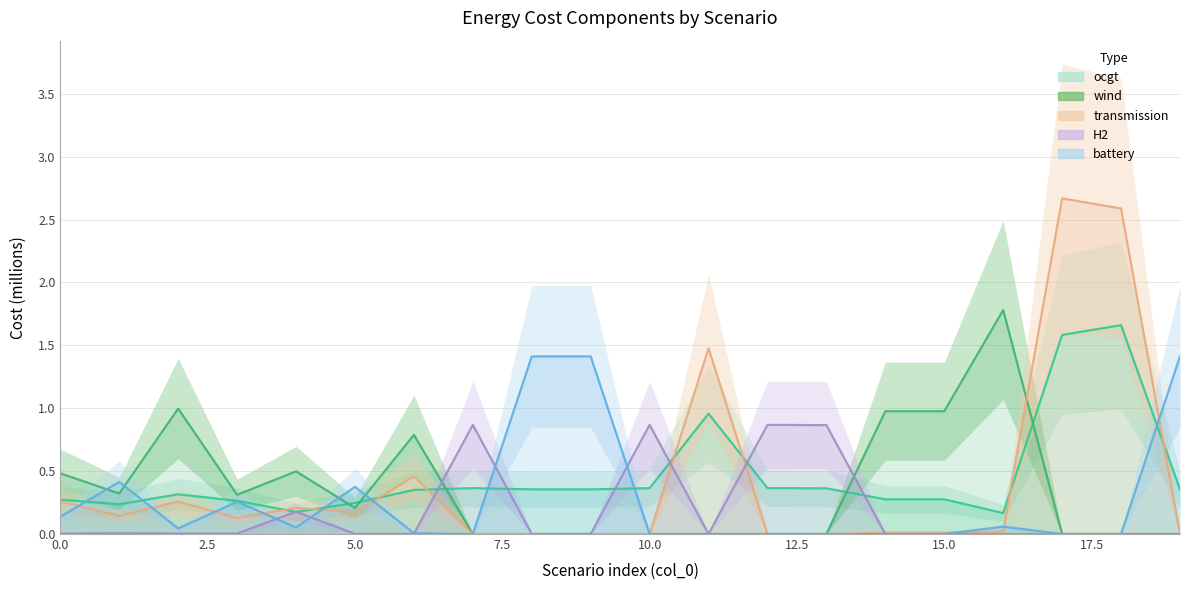

Reading left to right, transcribe all the data shown in this chart.

ocgt: 0.3	0.2	0.3	0.3	0.2	0.2	0.4	0.4	0.4	0.4	0.4	1.0	0.4	0.4	0.3	0.3	0.2	1.6	1.7	0.4
wind: 0.5	0.3	1.0	0.3	0.5	0.2	0.8	0.0	0.0	0.0	0.0	0.0	0.0	0.0	1.0	1.0	1.8	0.0	0.0	0.0
transmission: 0.3	0.1	0.3	0.1	0.2	0.2	0.5	0.0	0.0	0.0	0.0	1.5	0.0	0.0	0.0	0.0	0.0	2.7	2.6	0.0
H2: 0.0	0.0	0.0	0.0	0.2	0.0	0.0	0.9	0.0	0.0	0.9	0.0	0.9	0.9	0.0	0.0	0.0	0.0	0.0	0.0
battery: 0.1	0.4	0.0	0.3	0.1	0.4	0.0	0.0	1.4	1.4	0.0	0.0	0.0	0.0	0.0	0.0	0.1	0.0	0.0	1.4